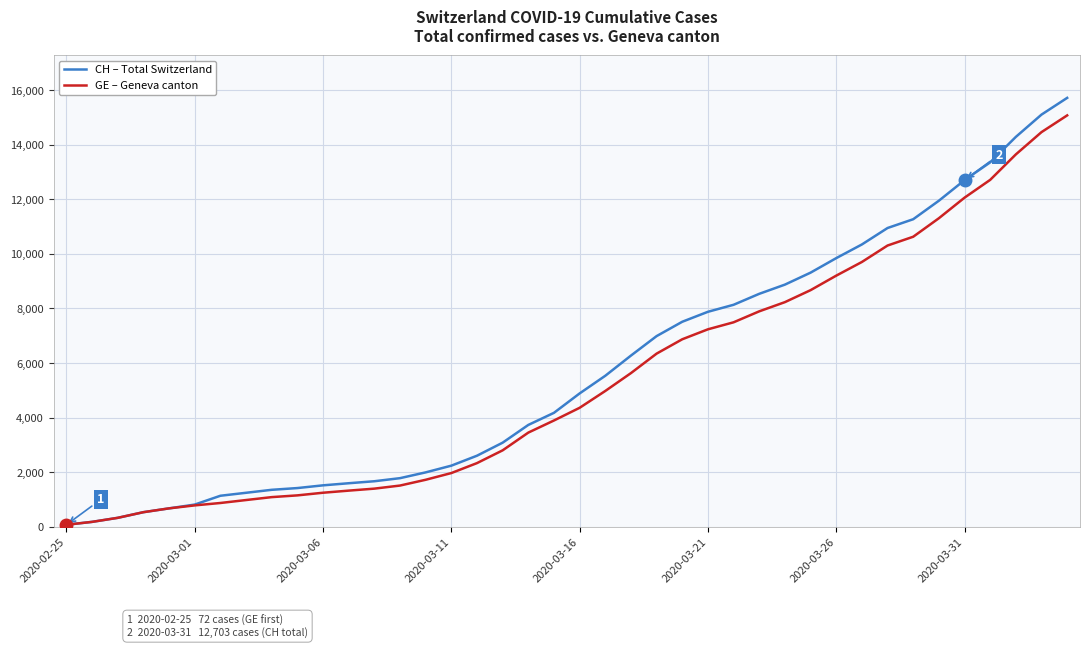

Which series has the largest range (max minus min)?

CH – Total Switzerland